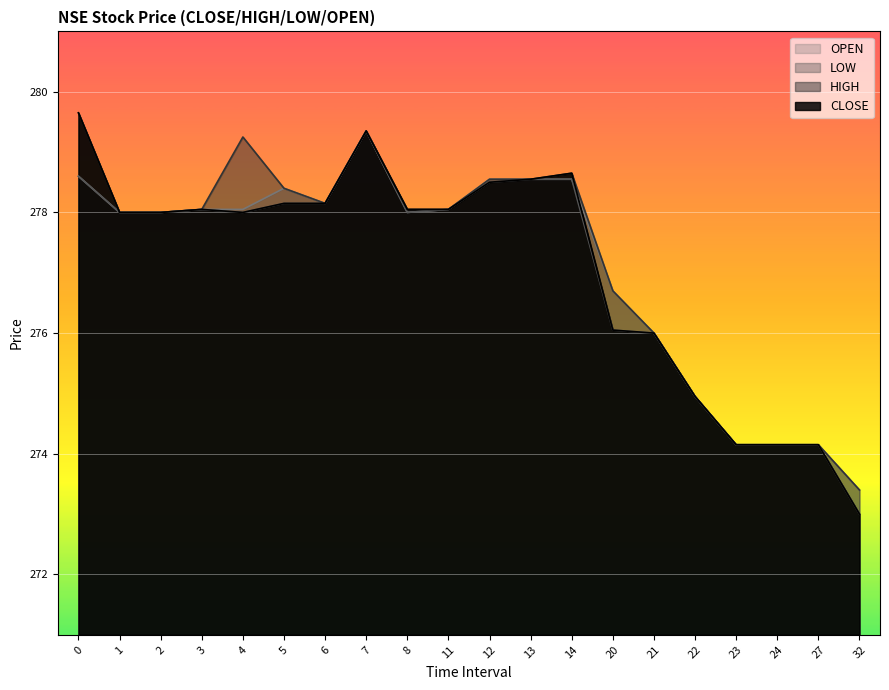

What is the sum of the CLOSE values at 32 and 14?

551.6